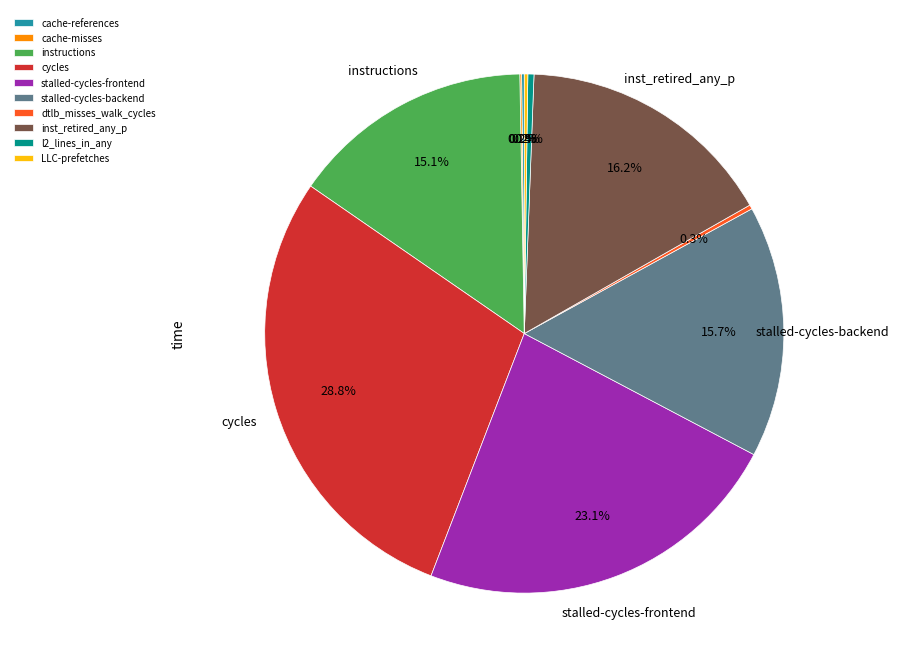

To the nearest percent, what is the combined percentage of stalled-cycles-backend and l2_lines_in_any?

16%